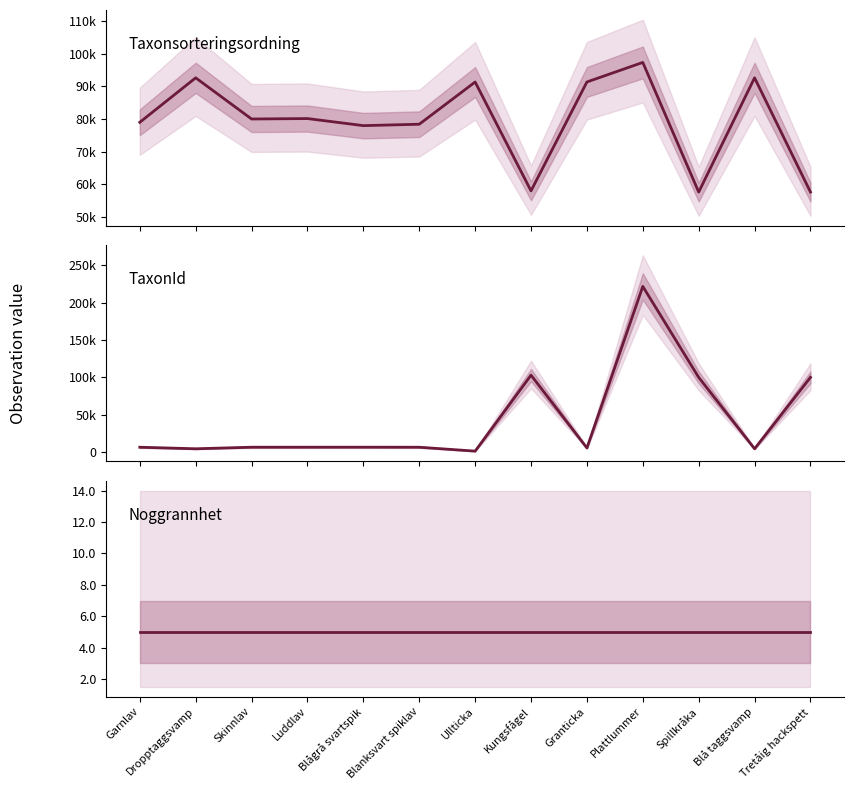

What is the greatest value displayed?

221941